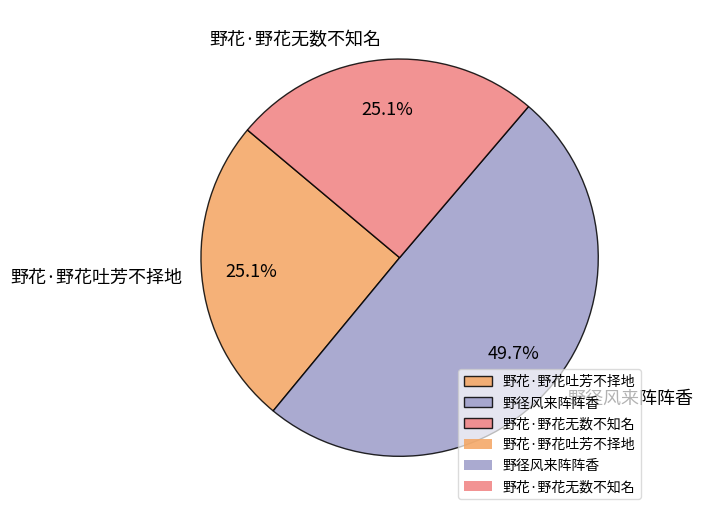

To the nearest percent, what portion does 野径风来阵阵香 represent?

50%